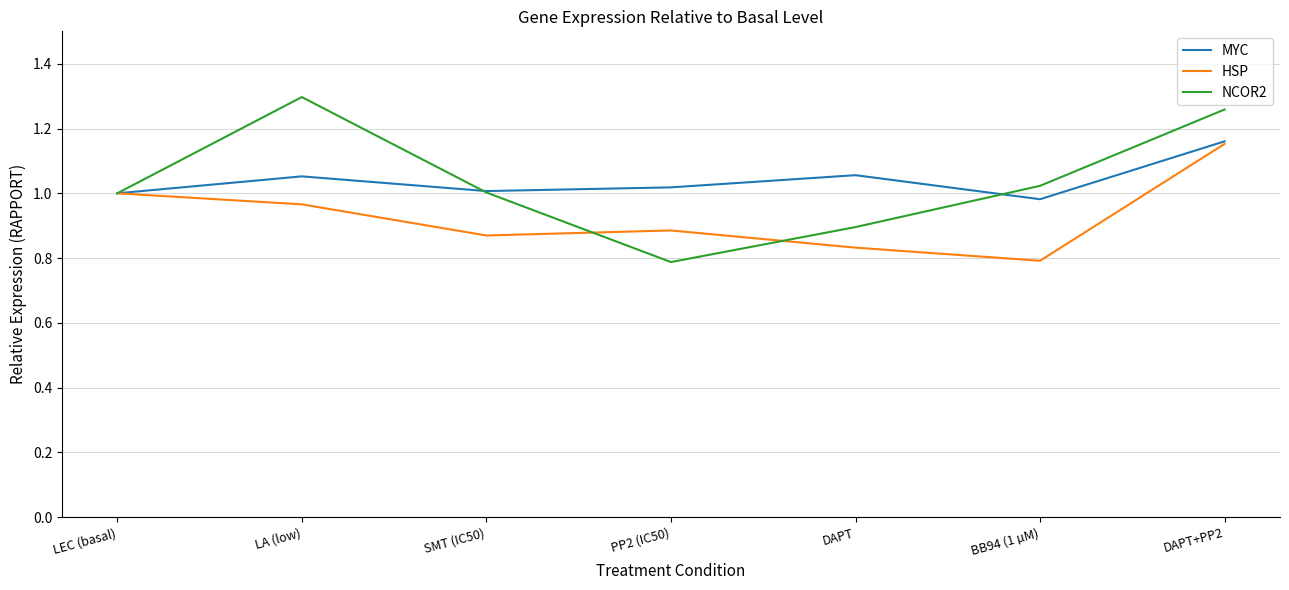

Which category has the highest value across all series?

LA (low)